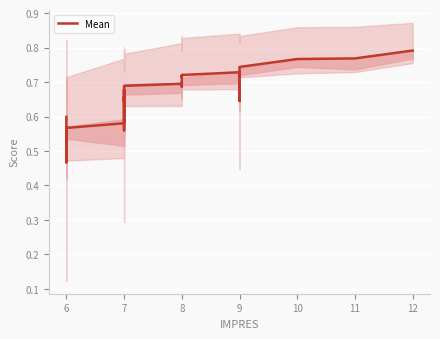

Which label corresponds to the smallest value in the chart?

6